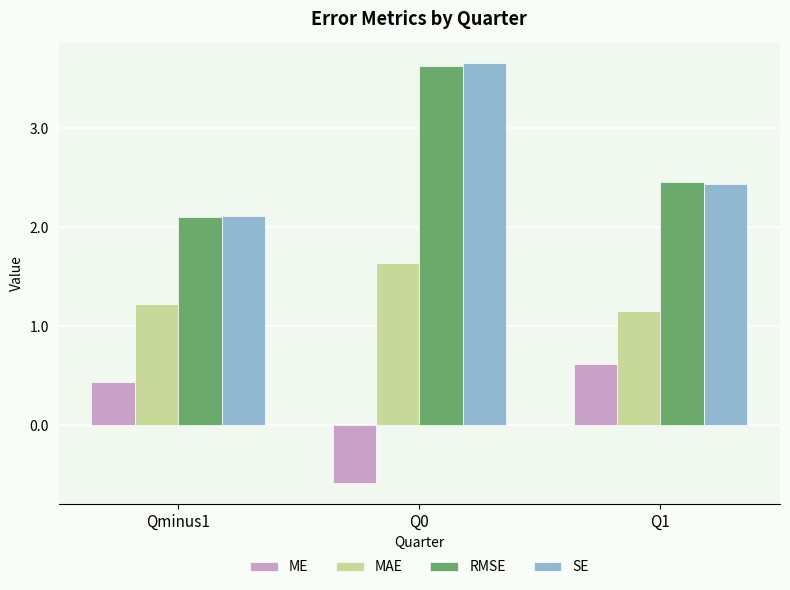

What are all the series names shown in the legend?

ME, MAE, RMSE, SE